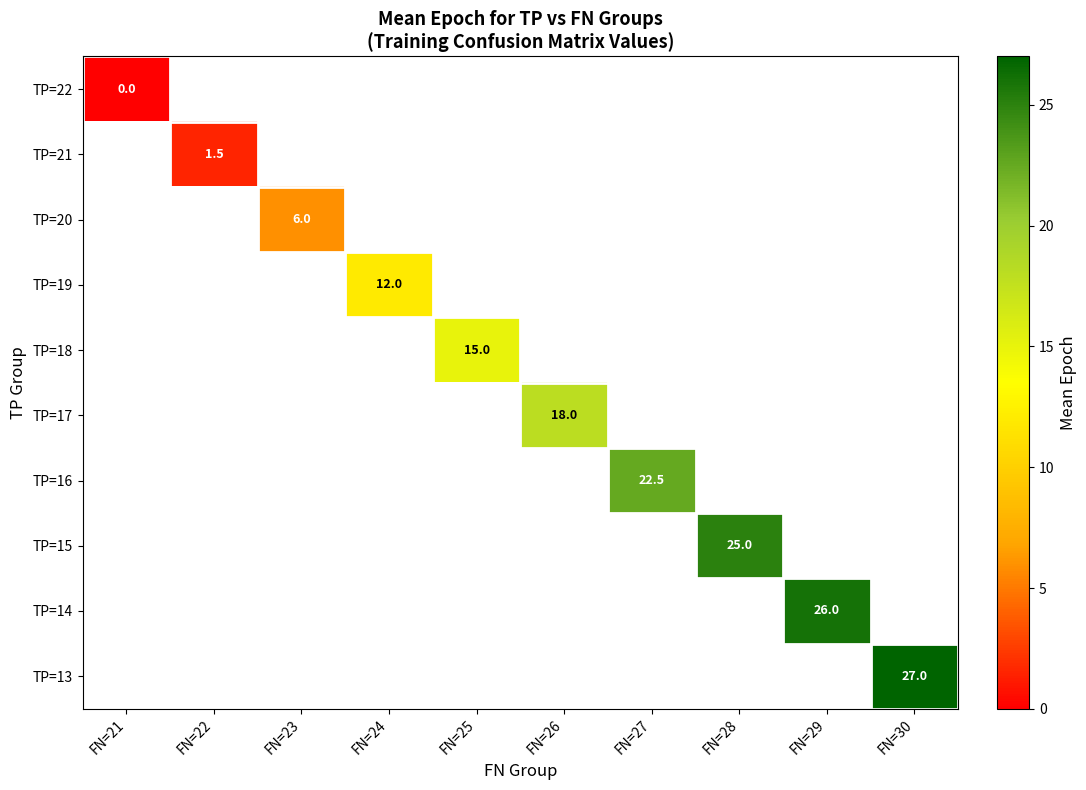

Count the number of categories in the chart.

10